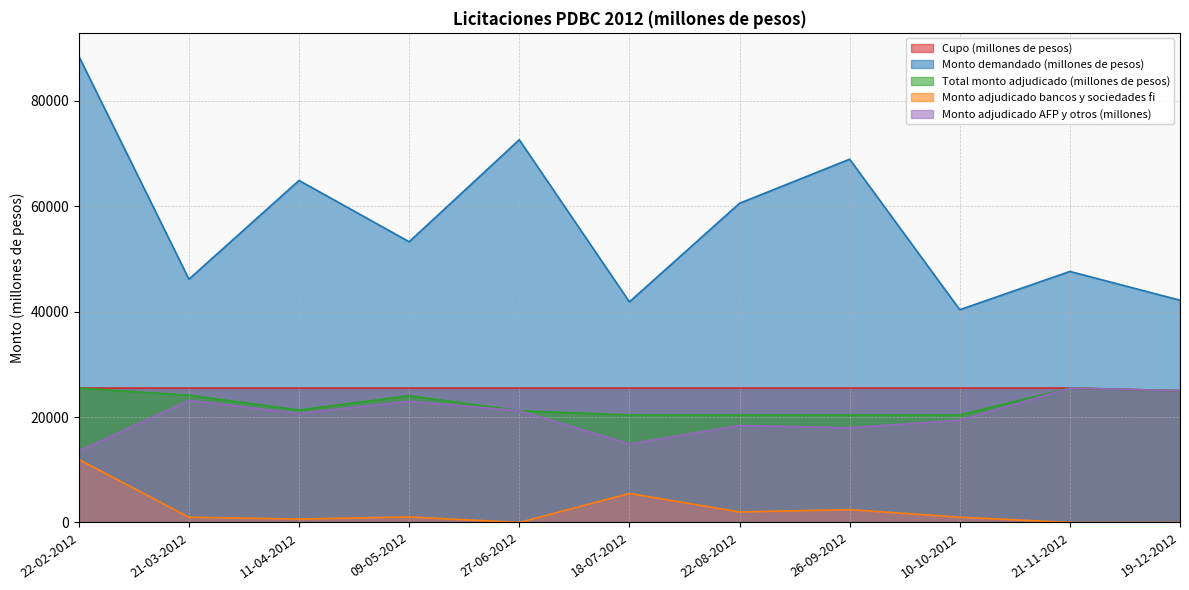

Where is the first local minimum for Total monto adjudicado (millones de pesos)?

11-04-2012